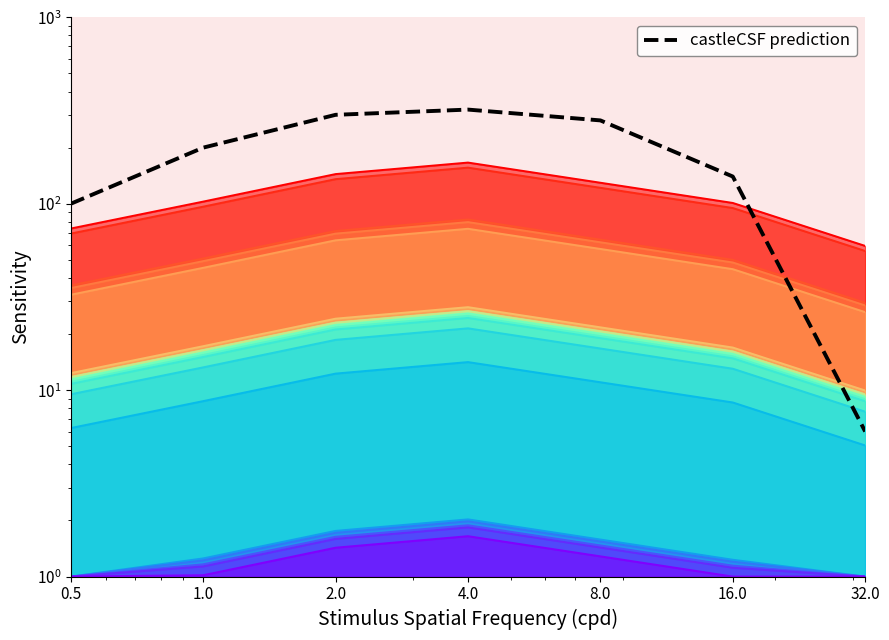

List the labels in order of value, largest first.

4.0, 2.0, 8.0, 1.0, 16.0, 0.5, 32.0